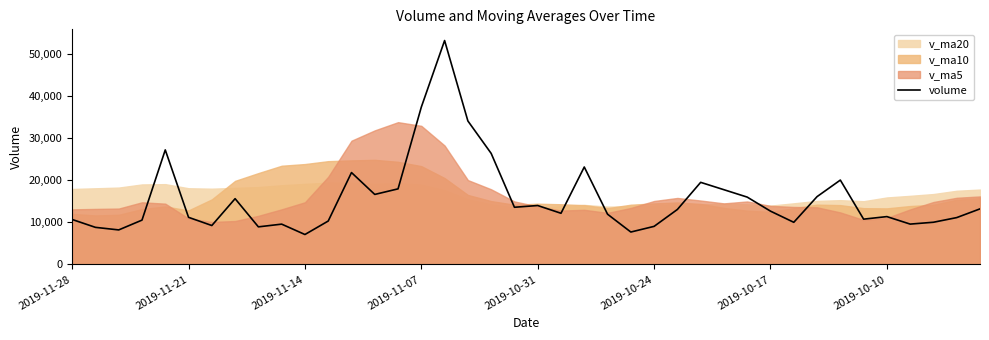

What is the maximum value for volume?

53167.5